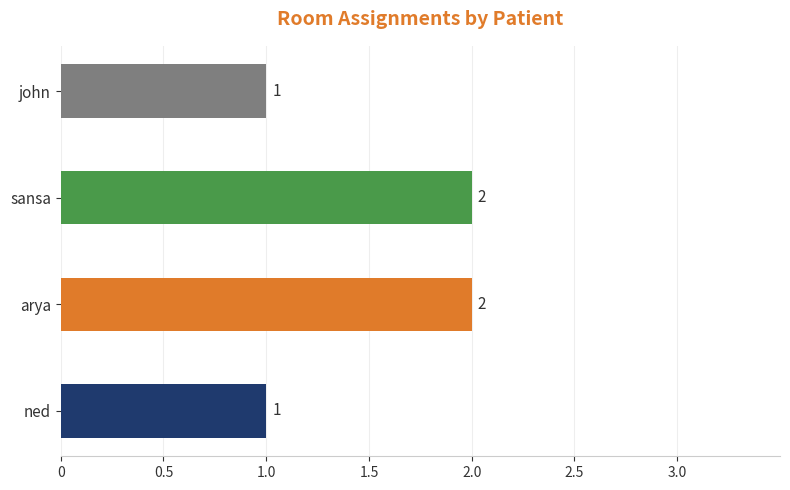

How many values are between 1 and 2?

4